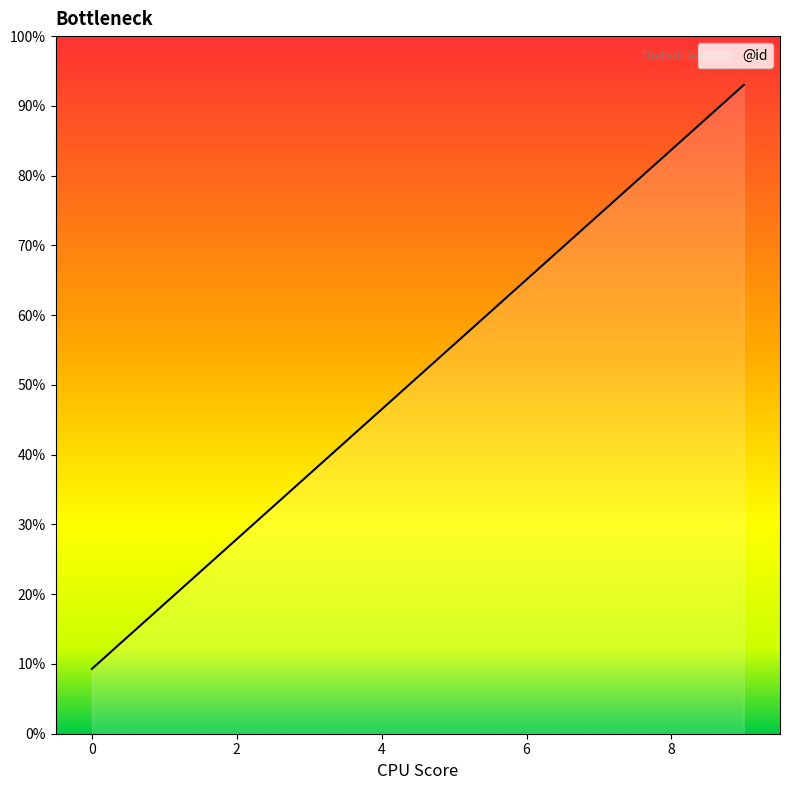

Reading right to left, extract all data points from this chart.

93.0	83.7	74.4	65.1	55.8	46.5	37.2	27.9	18.6	9.3